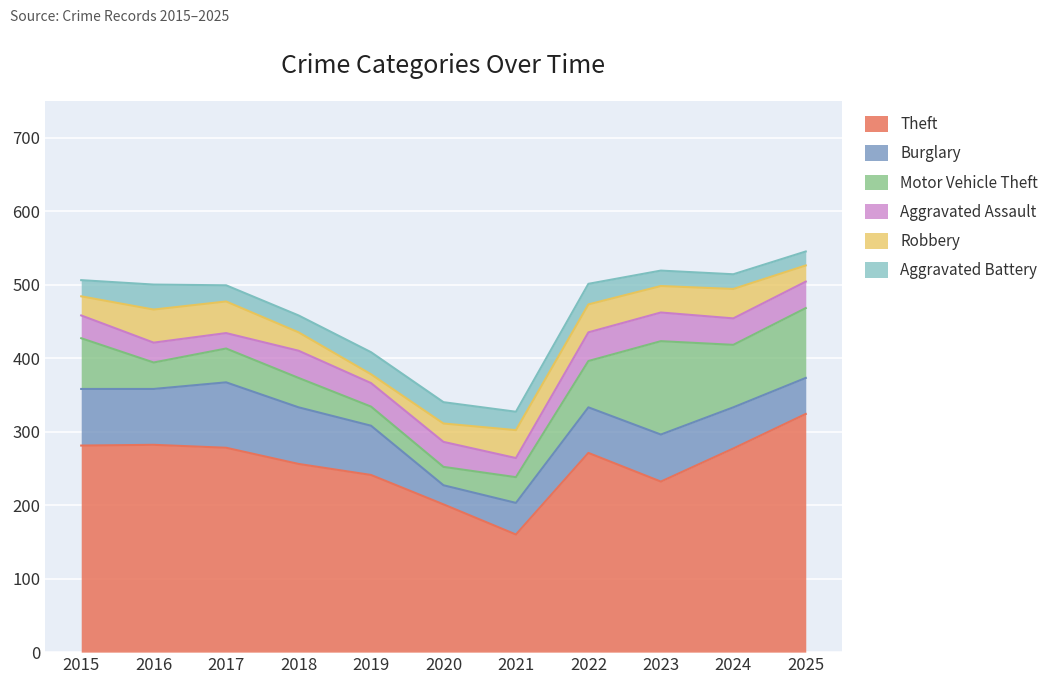

Count the number of categories in the chart.

11